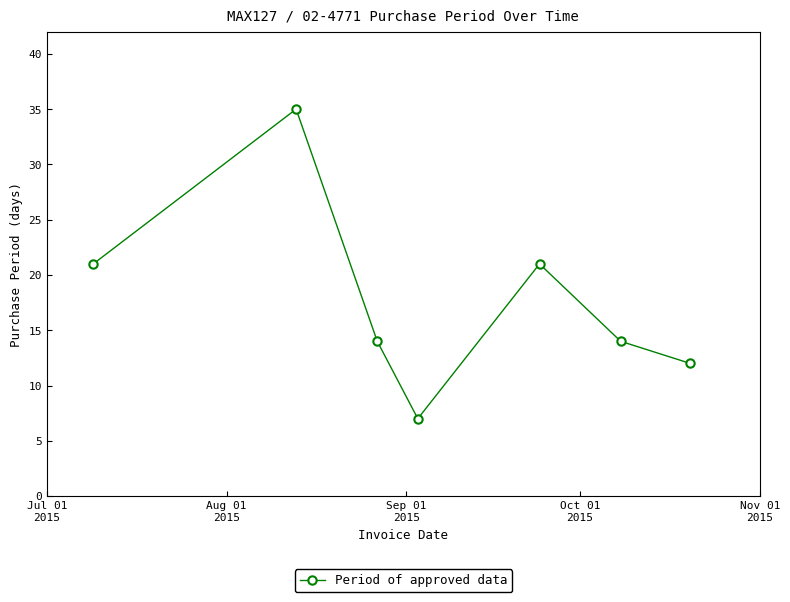

What is the difference between the second highest and minimum values?

14